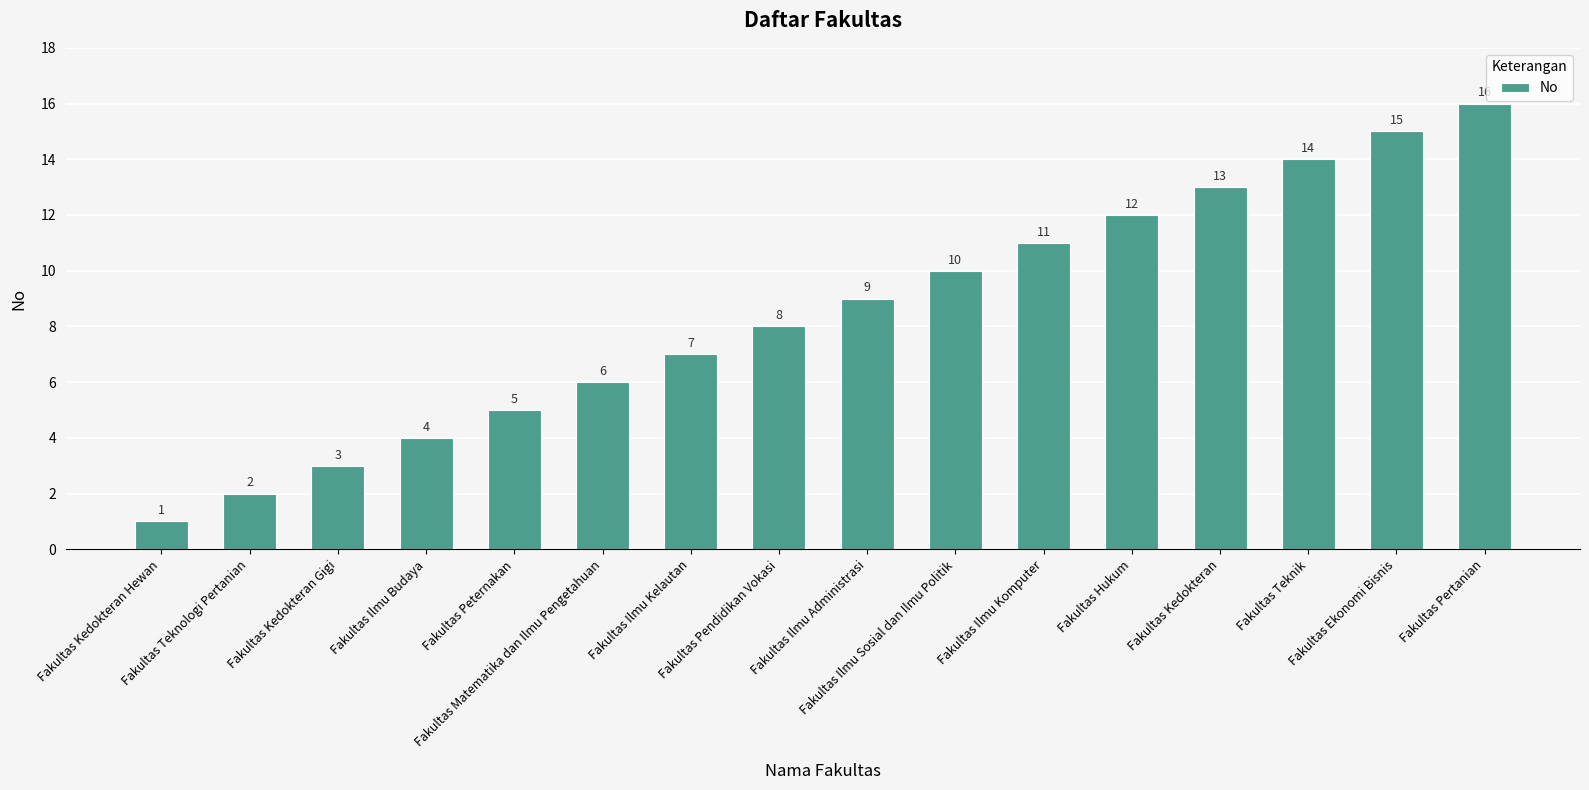

What is the smallest value displayed?

1